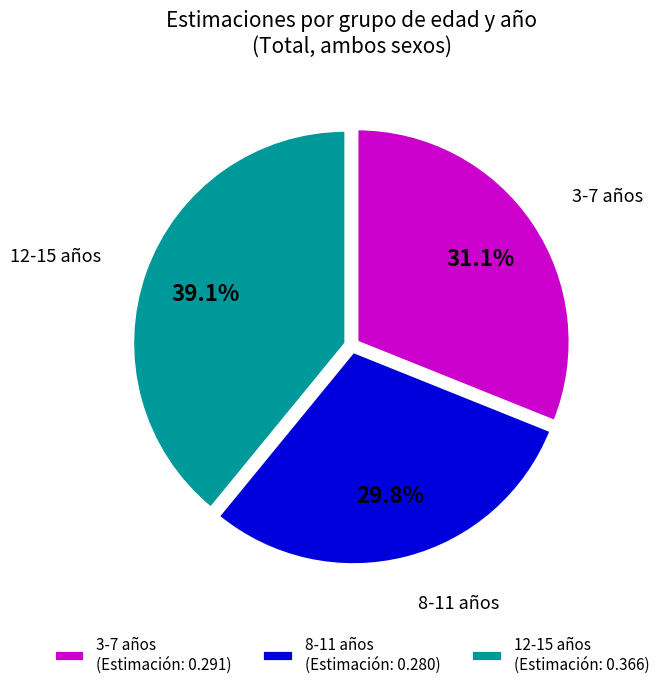

What is the smallest slice in the pie chart?

8-11 años (Estimación: 0.280)